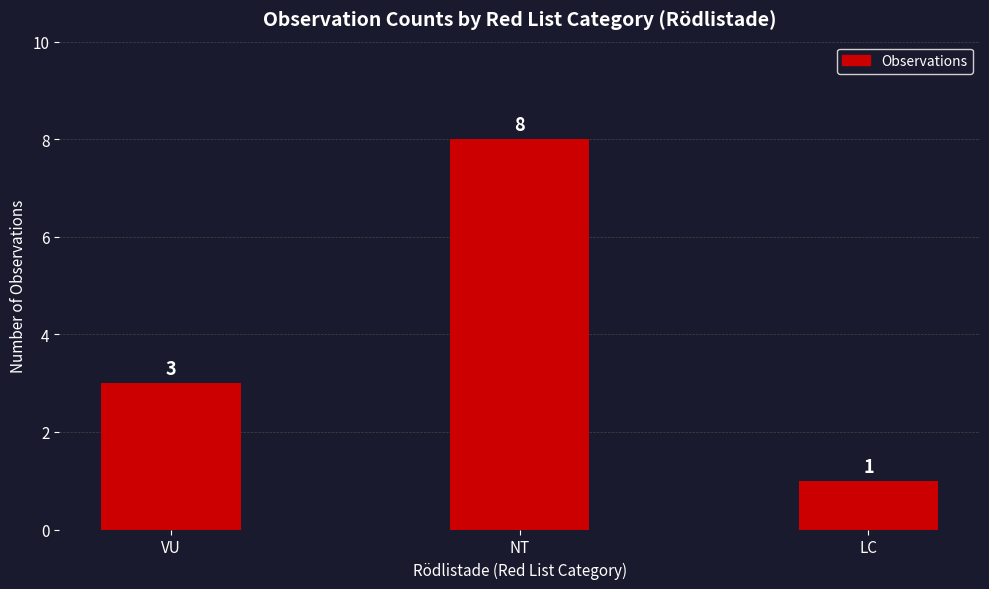

Reading left to right, what are all the values shown in this chart?

3	8	1